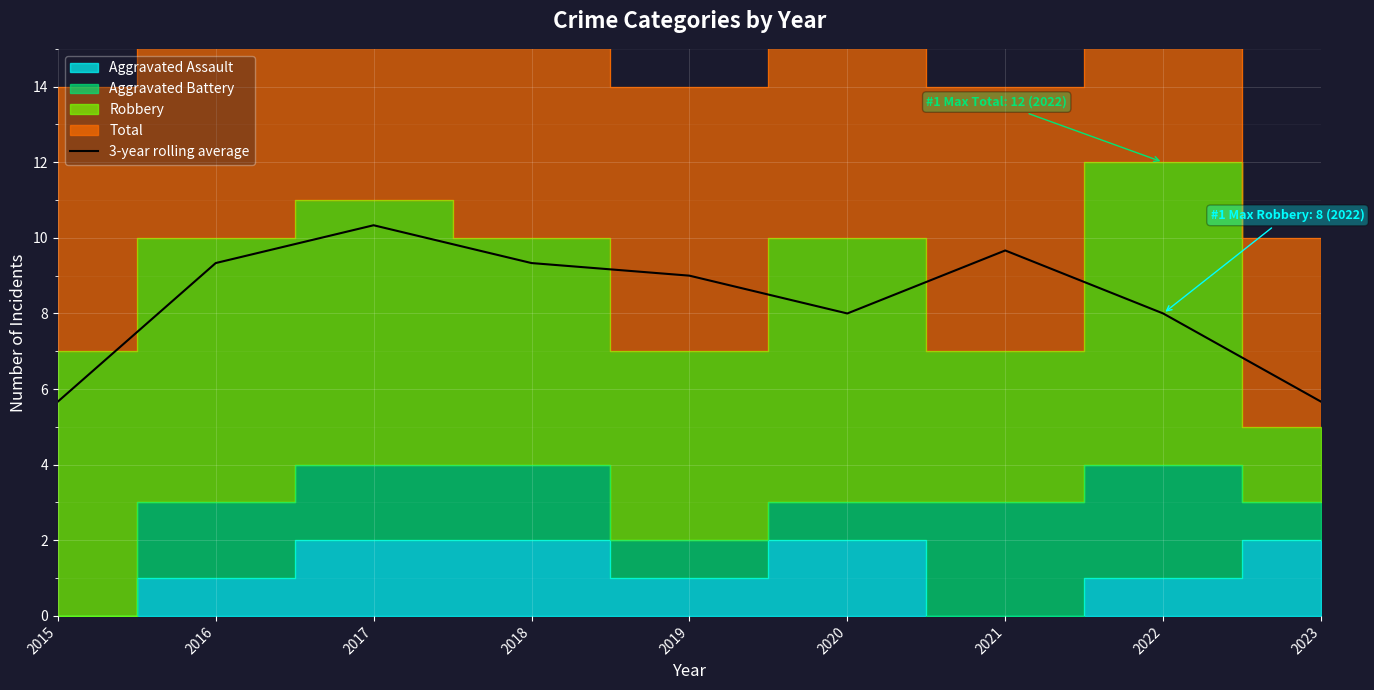

What is the difference between the maximum and minimum values?

4.7